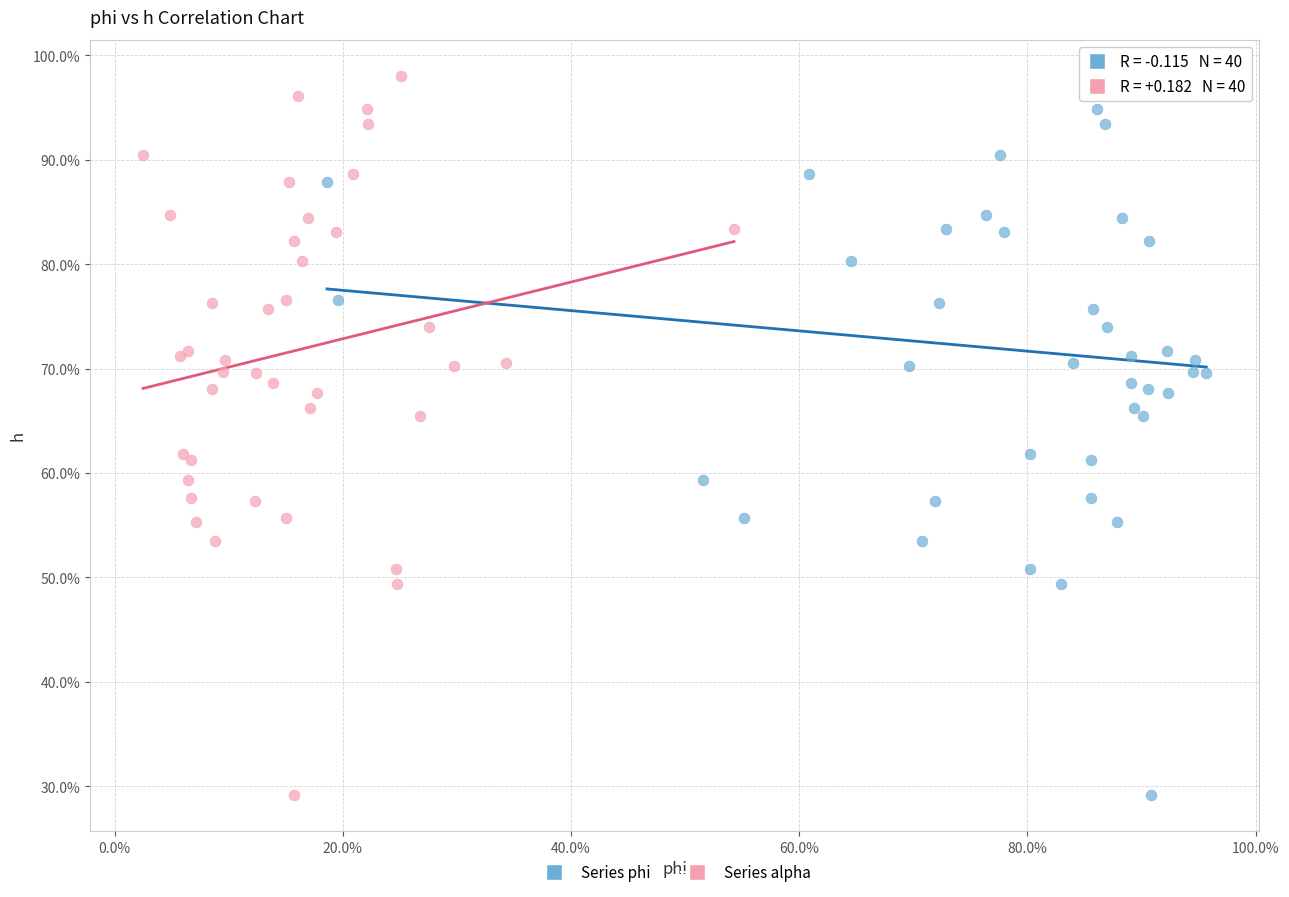

What are all the series names shown in the legend?

Series phi, Series alpha